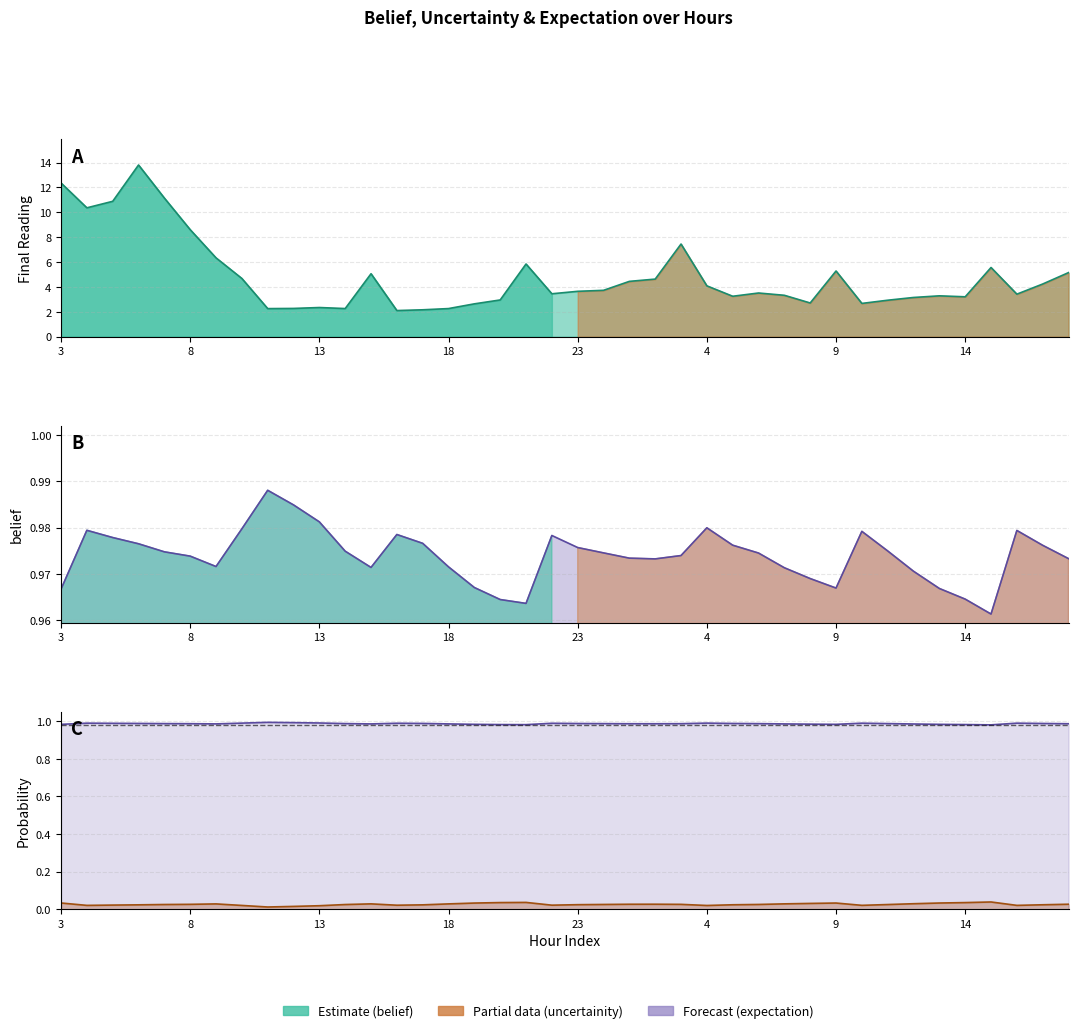

True or false: Final Reading and belief cross at least once.

False